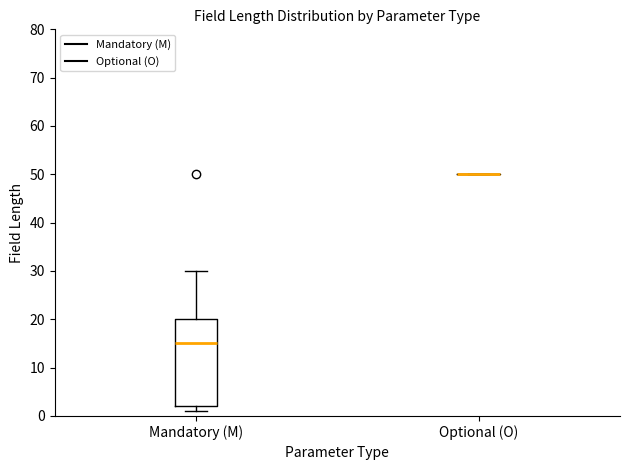

Reading left to right, transcribe this box plot: for each box, give where its median line is, the range the box spans, and where its two whiskers end, as read against the y-axis. The values are not printed on the chart, so give them approximately, as read against the axis.

Mandatory (M): median 15, box 2 to 20, whiskers 1 to 30
Optional (O): box collapsed to a line at 50, whiskers 50 to 50